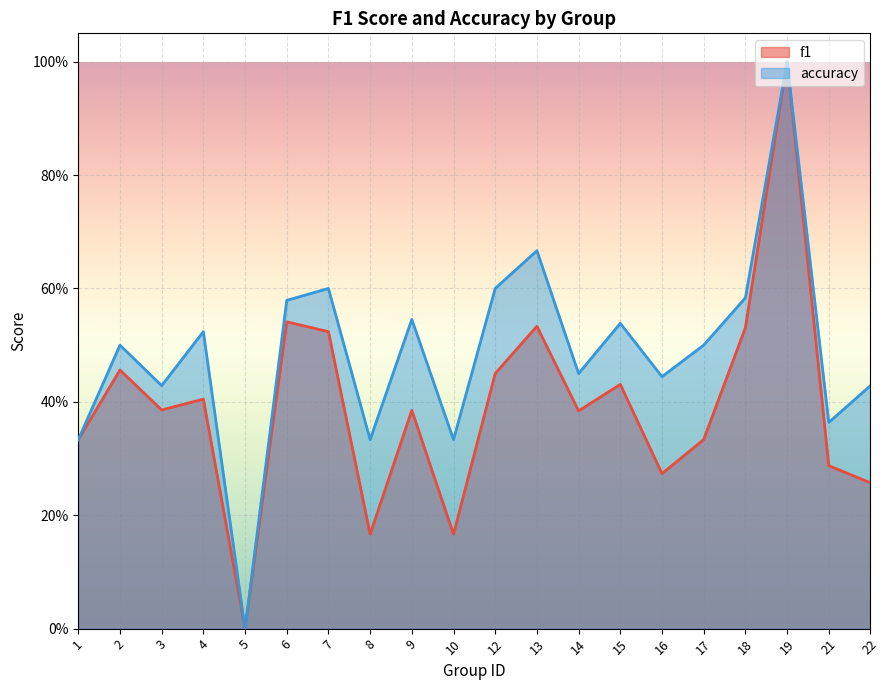

Reading left to right, transcribe all the data shown in this chart.

f1: 1=0.3	2=0.5	3=0.4	4=0.4	5=0.0	6=0.5	7=0.5	8=0.2	9=0.4	10=0.2	12=0.5	13=0.5	14=0.4	15=0.4	16=0.3	17=0.3	18=0.5	19=1.0	21=0.3	22=0.3
accuracy: 1=0.3	2=0.5	3=0.4	4=0.5	5=0.0	6=0.6	7=0.6	8=0.3	9=0.5	10=0.3	12=0.6	13=0.7	14=0.5	15=0.5	16=0.4	17=0.5	18=0.6	19=1.0	21=0.4	22=0.4